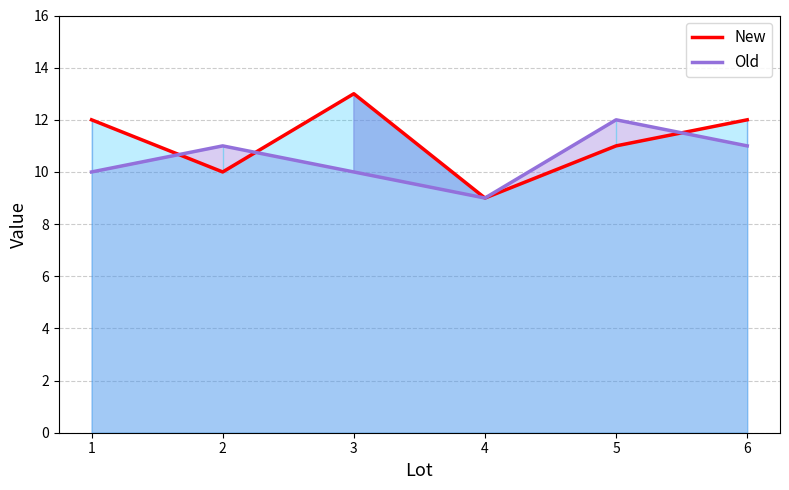

How many intersections are there between New and Old?

3